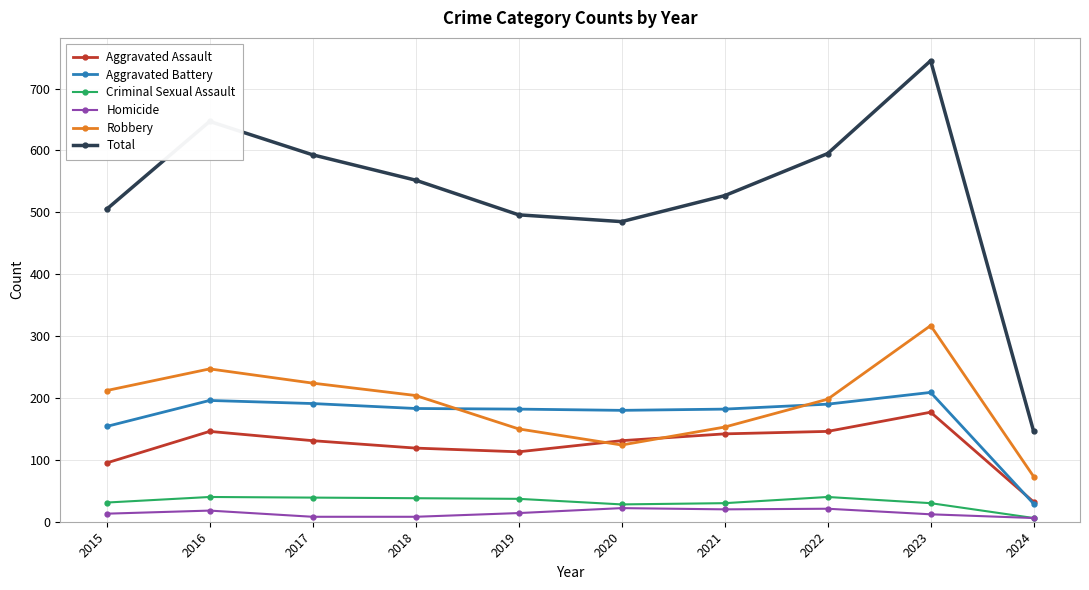

What is the total value across all series at 2020?

970